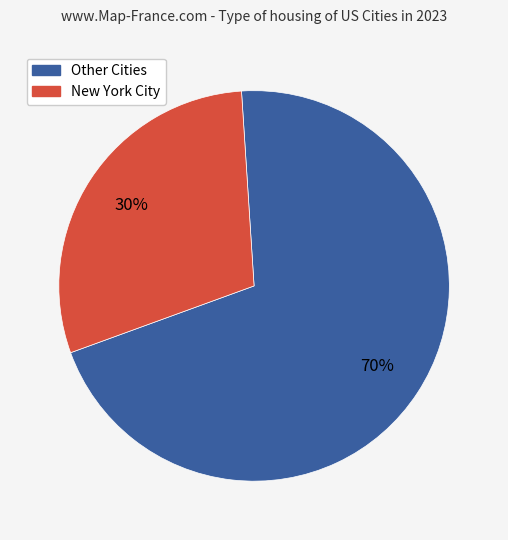

Is there a majority slice in this chart?

Yes